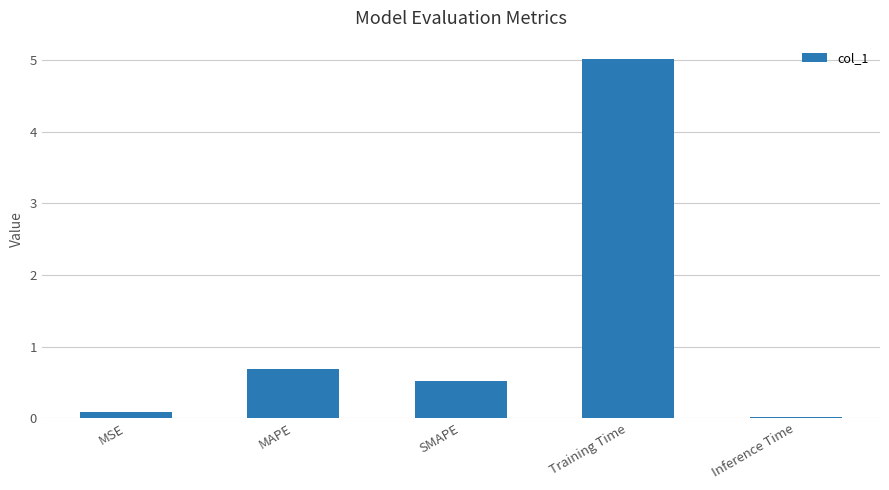

Is it true that the value at SMAPE is 0.5?

True